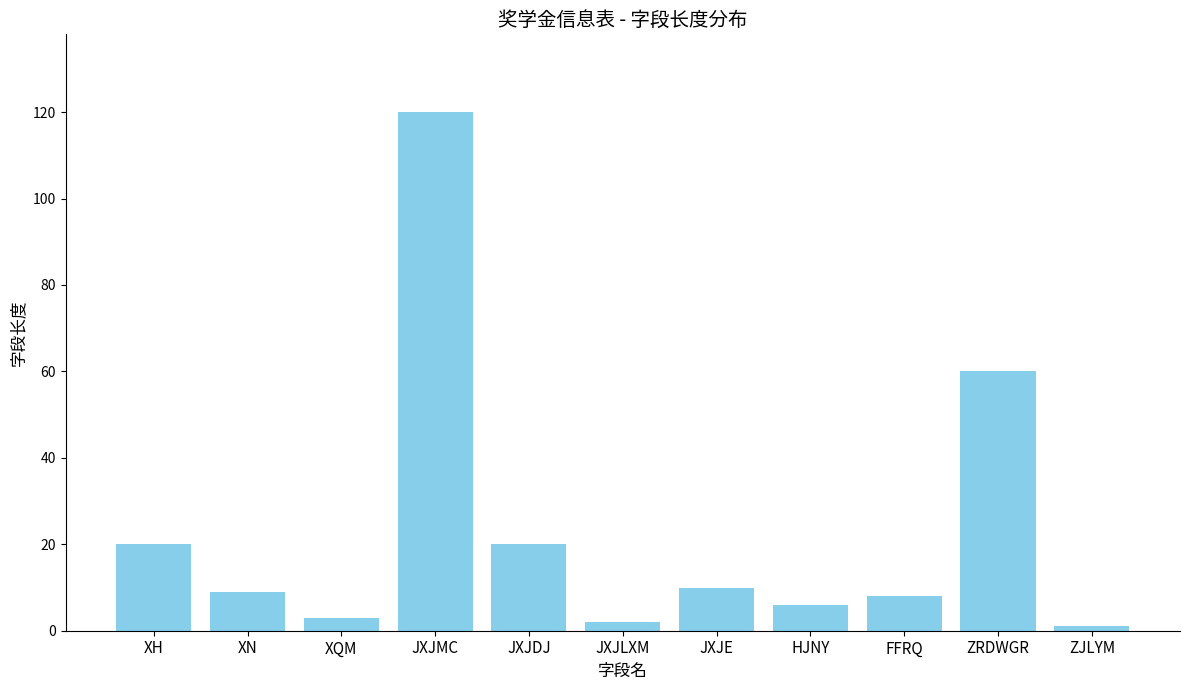

Count the number of data series in this chart.

1